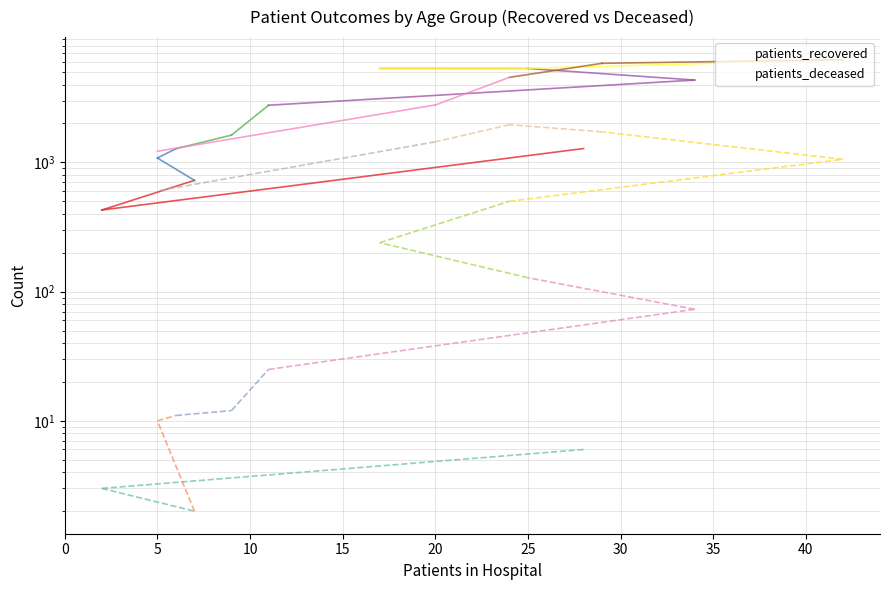

How many values in the patients_recovered series exceed 2783?

7